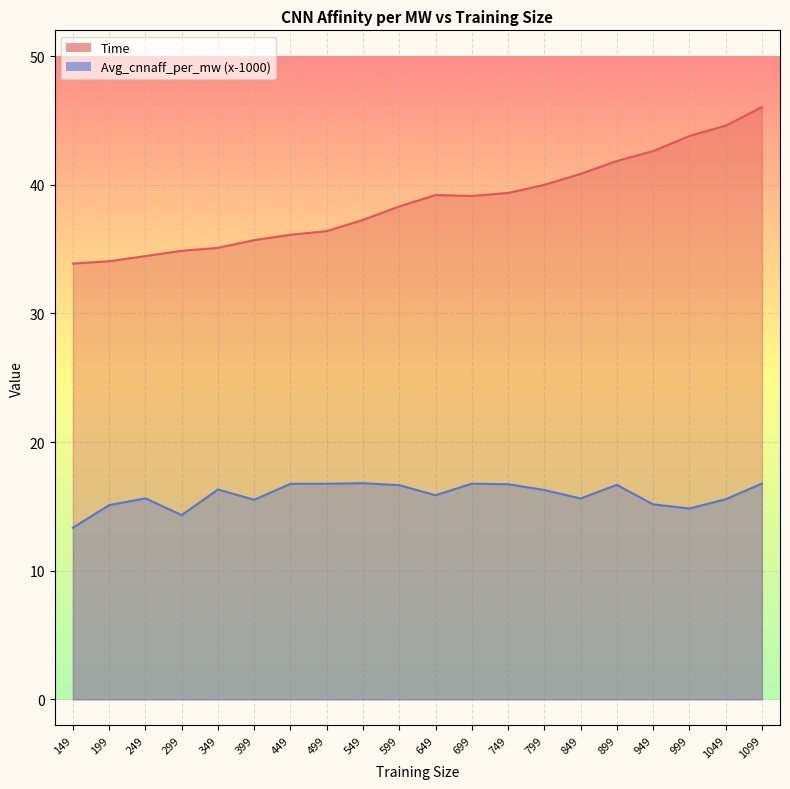

Which series changed the most between 149 and 649?

Time